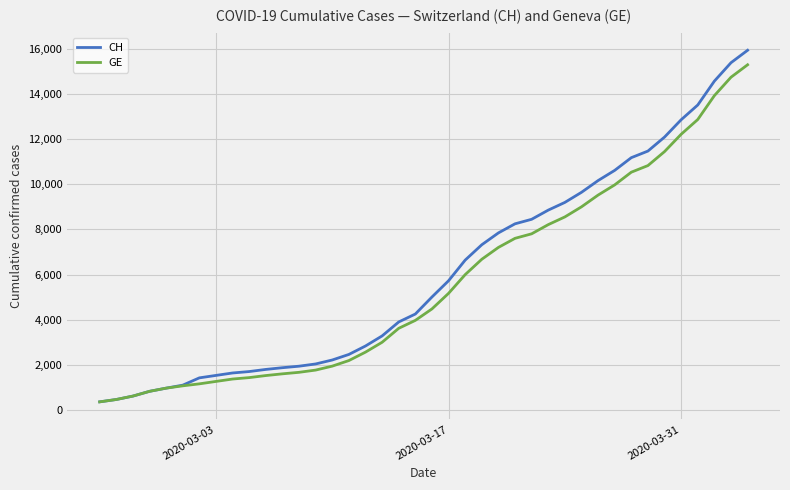

Count the number of data series in this chart.

2